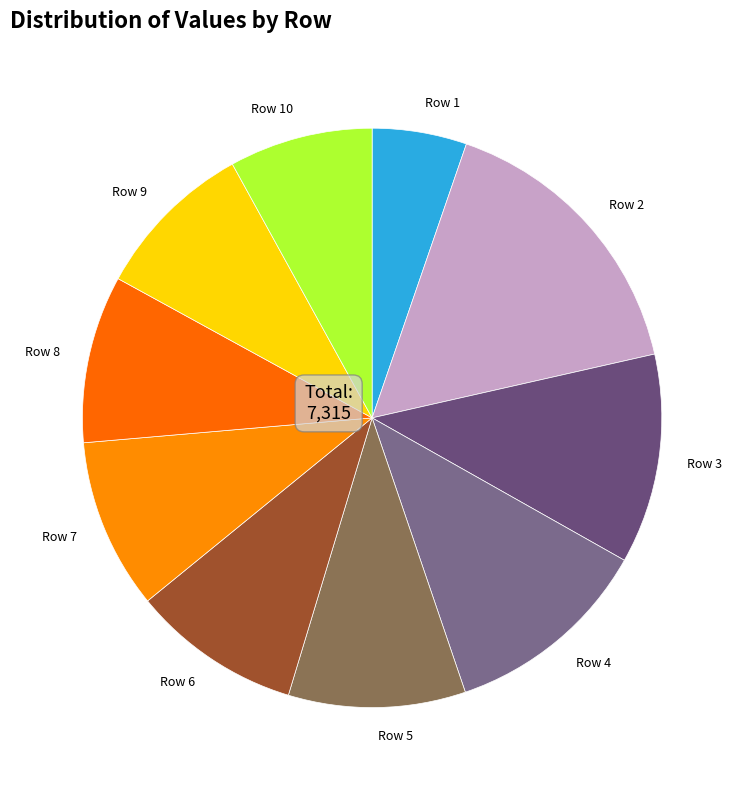

Which slice is the smallest?

Row 1